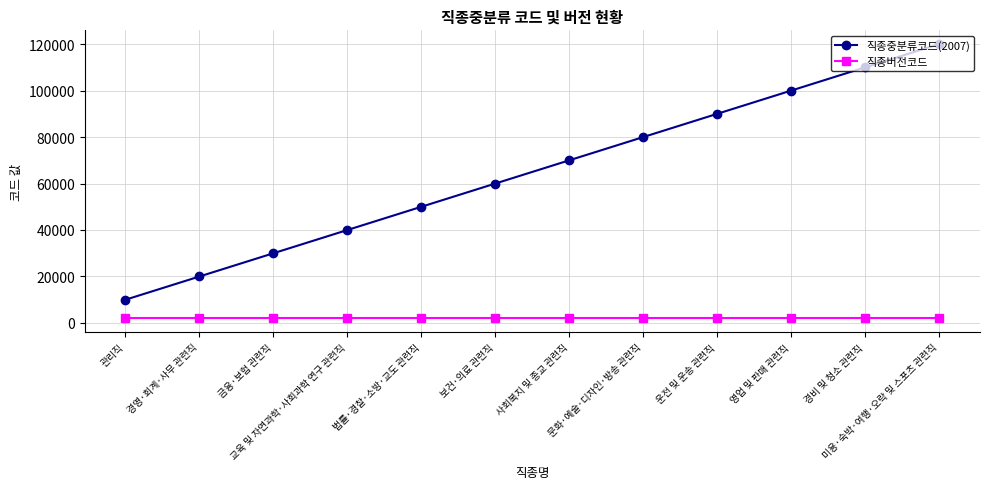

True or false: 직종버전코드 and 직종중분류코드(2007) cross at least once.

False